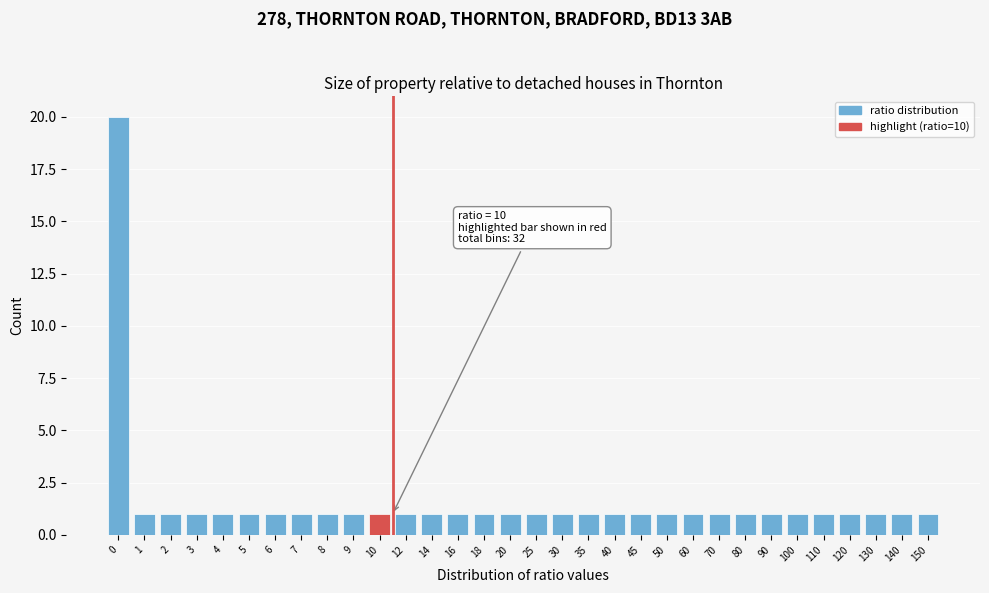

Is it true that the value at 130 is 1?

True